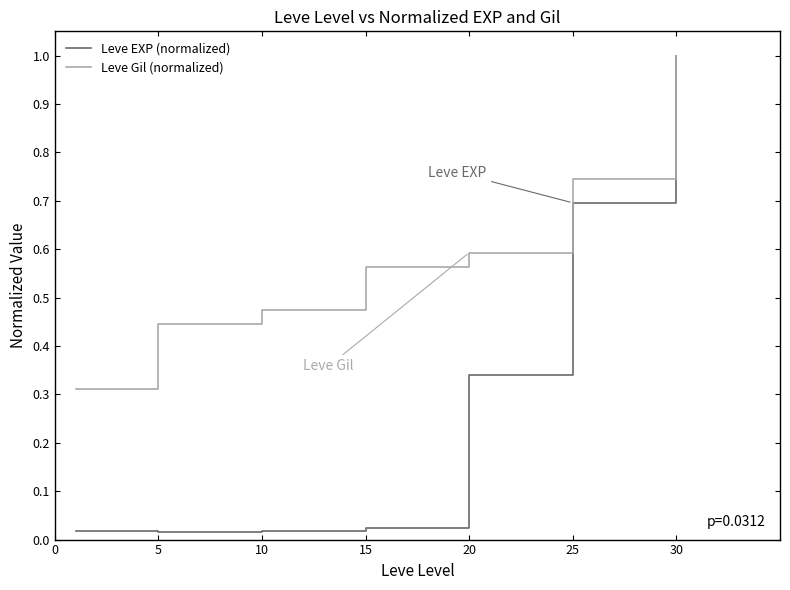

Which series has the largest total across all categories?

Leve Gil (normalized)